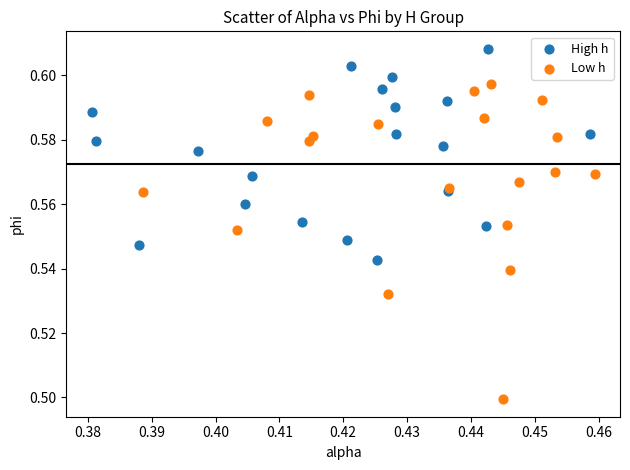

Which series reaches the minimum Y coordinate?

Low h